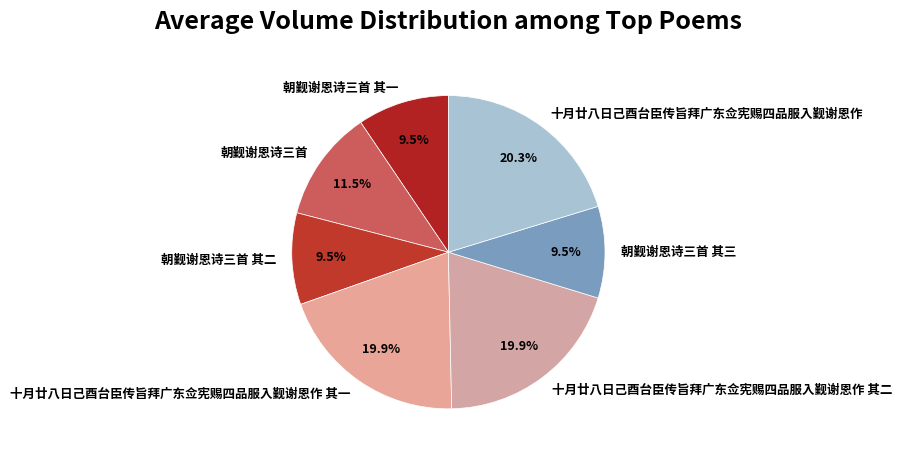

To the nearest percent, what is the average slice percentage?

14%